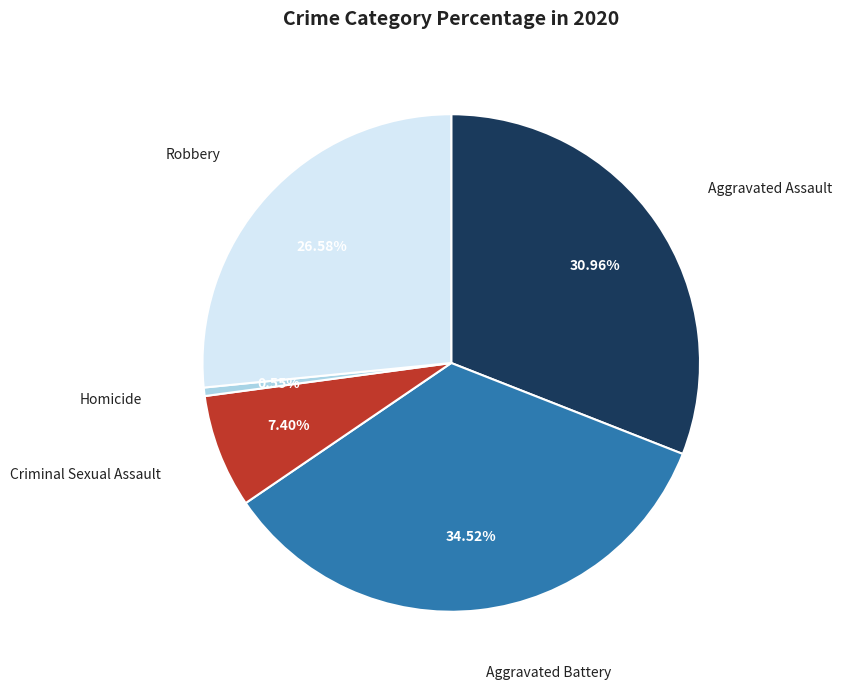

Does any single category account for the majority?

No